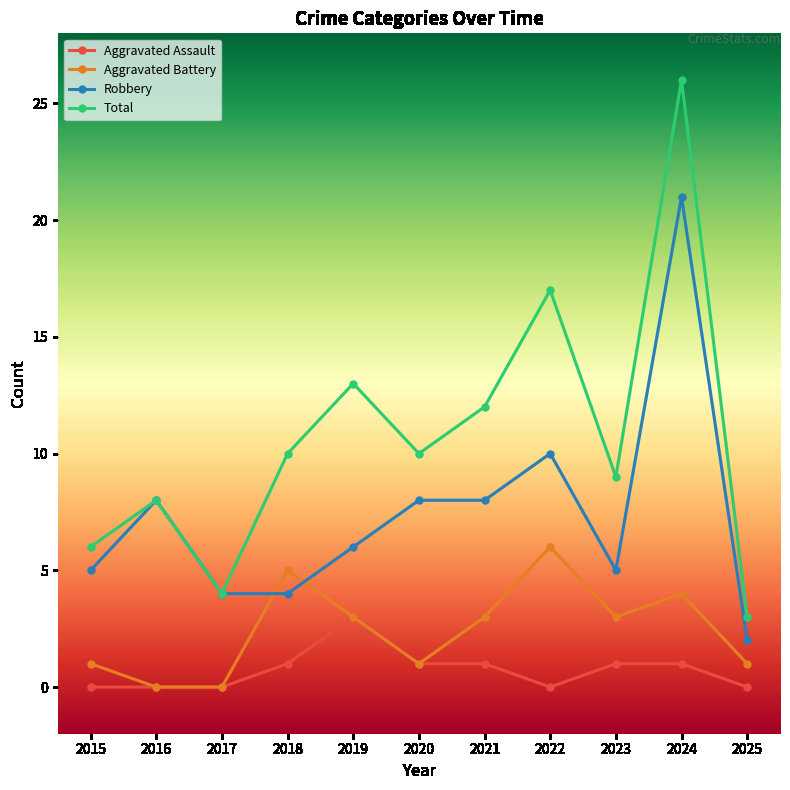

Rank the series by their average value, from highest to lowest.

Total, Robbery, Aggravated Battery, Aggravated Assault